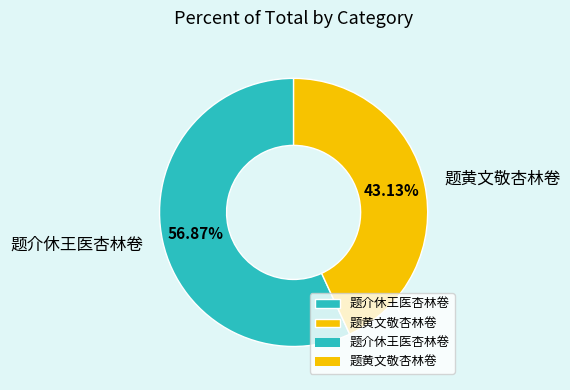

Rank the categories by value from highest to lowest.

题介休王医杏林卷, 题黄文敬杏林卷